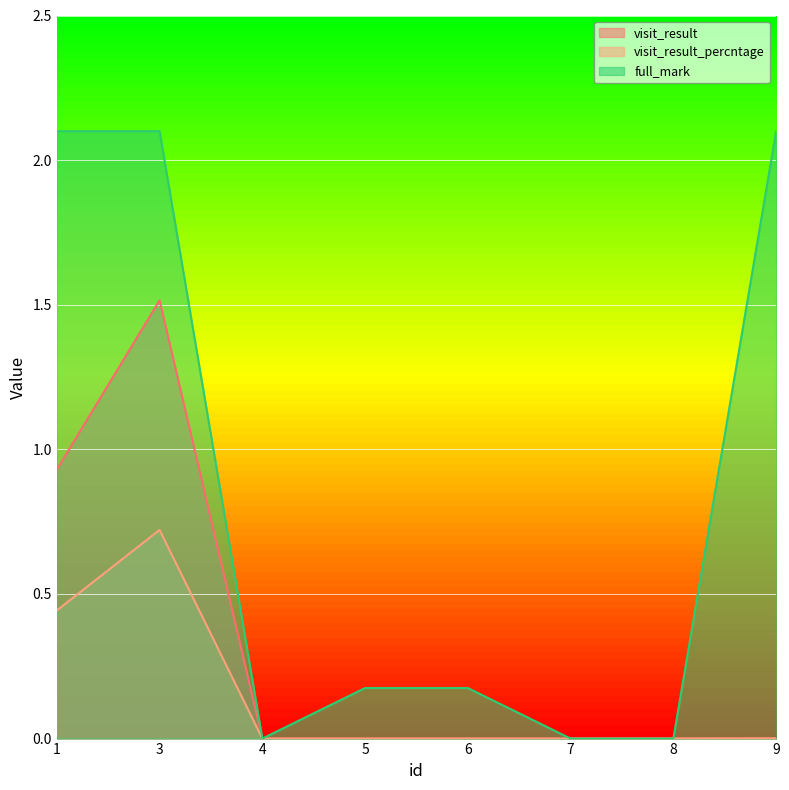

Reading left to right, list all the values displayed in this chart.

visit_result: 0.9	1.5	0.0	0.0	0.0	0.0	0.0	0.0
visit_result_percntage: 0.4	0.7	0.0	0.0	0.0	0.0	0.0	0.0
full_mark: 2.1	2.1	0.0	0.2	0.2	0.0	0.0	2.1